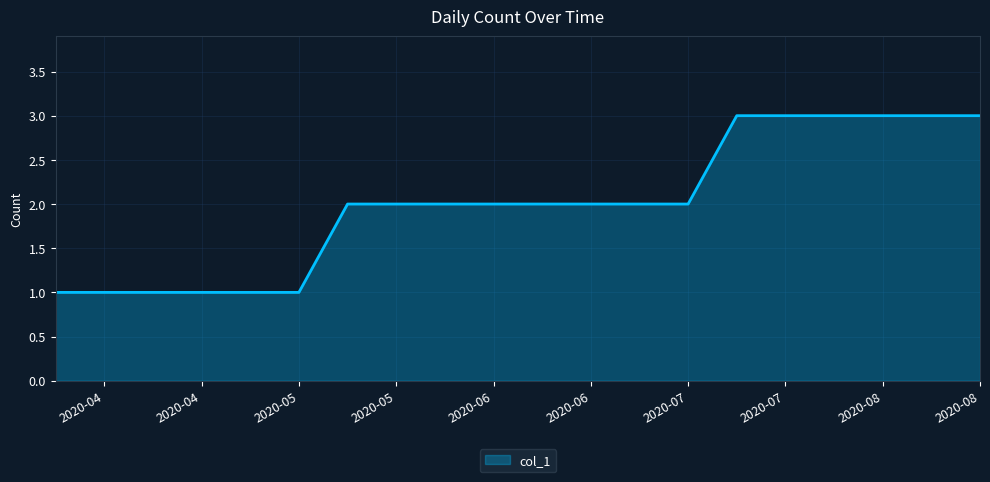

What is the maximum value shown in the chart?

3